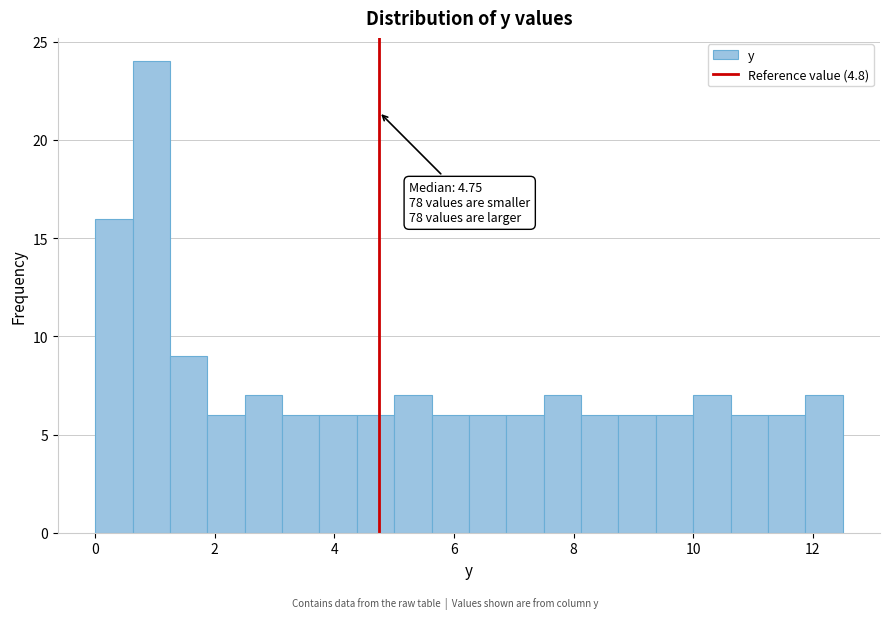

Read against the x-axis, roughly where is the centre of the tallest bar?

1.0